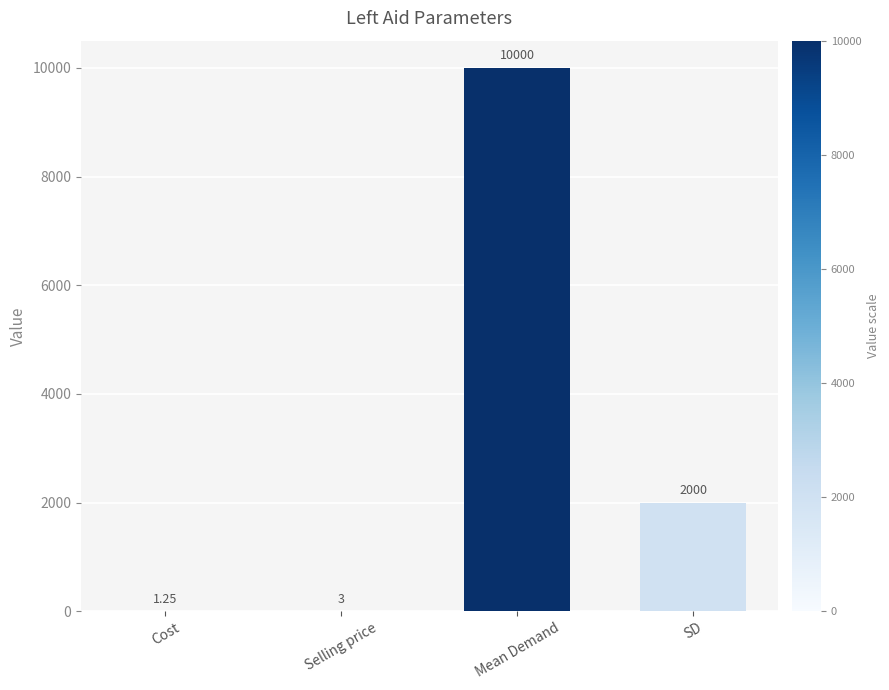

Which label corresponds to the largest value in the chart?

Mean Demand